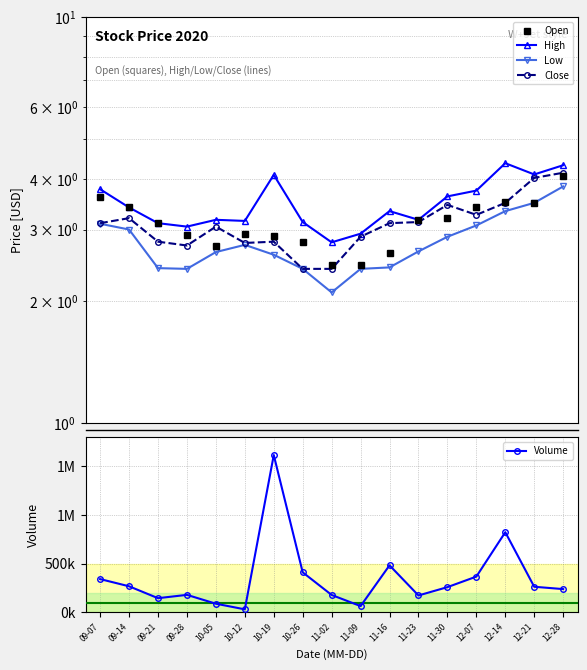

What position from the right is 12-28?

1